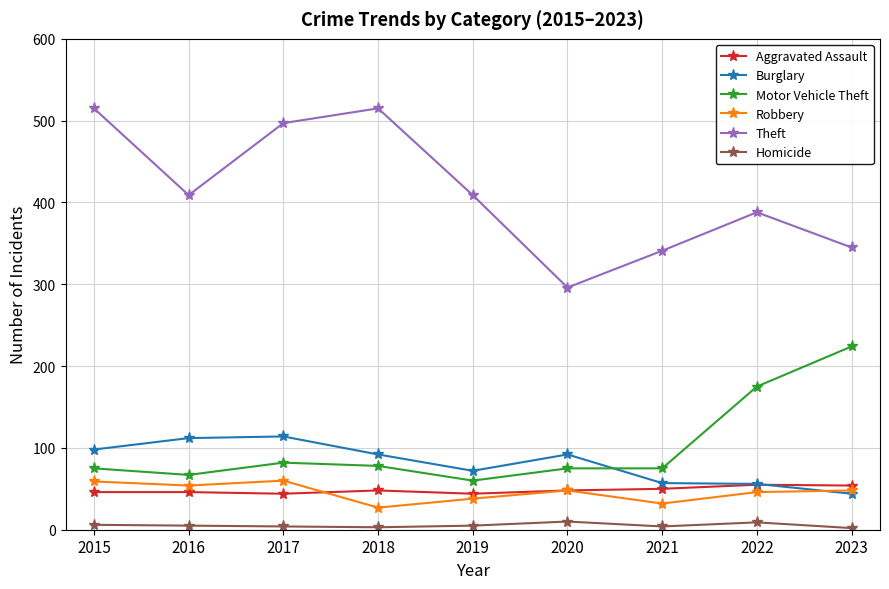

Which series has the widest spread of values?

Theft